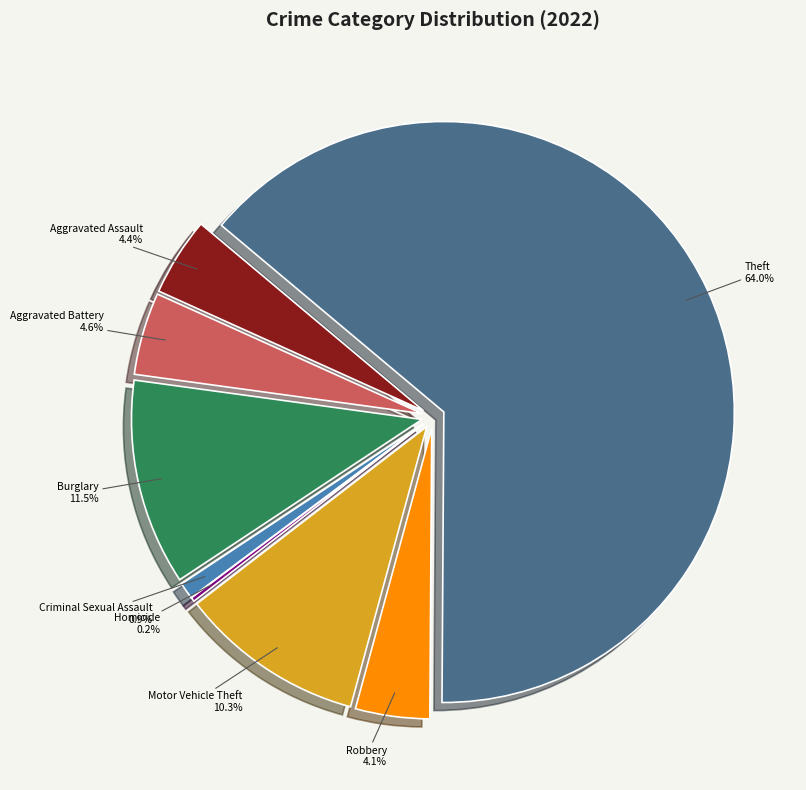

The Aggravated Assault slice represents 4% of the pie. True or false?

True